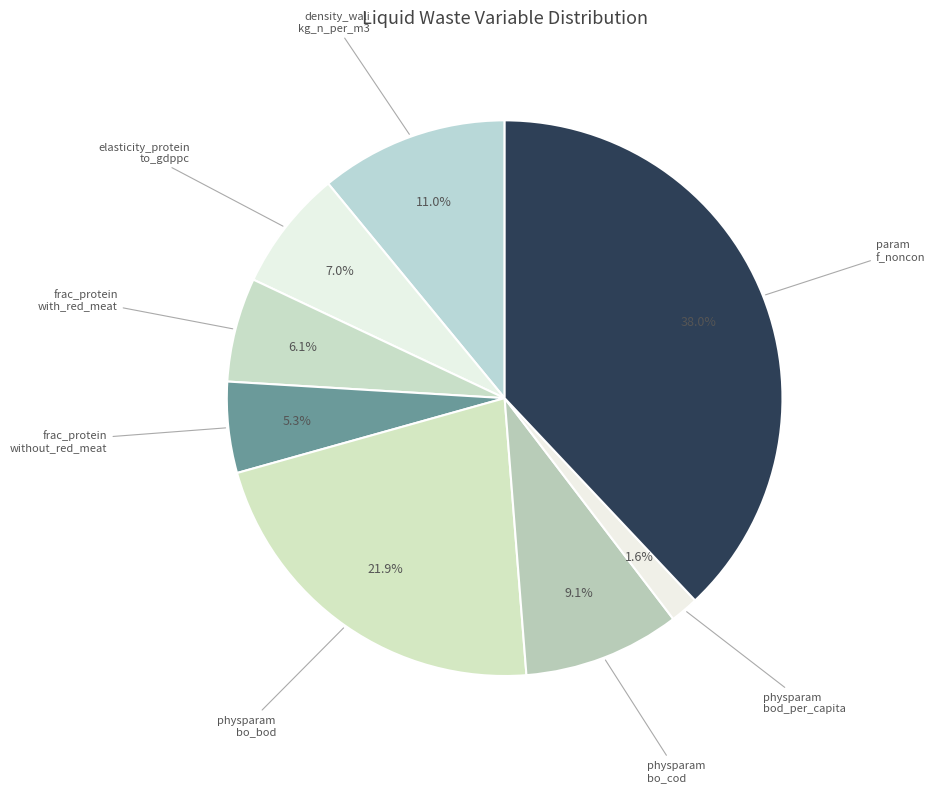

Is there any slice that represents more than half of the pie?

No